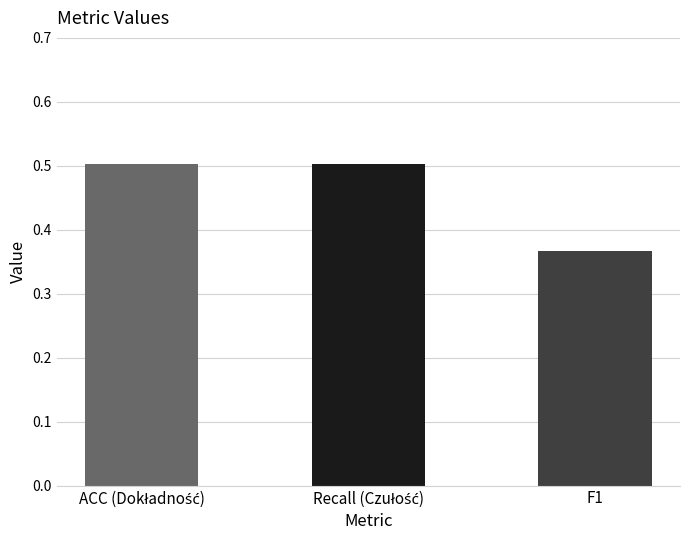

What is the difference between the maximum and minimum values?

0.1